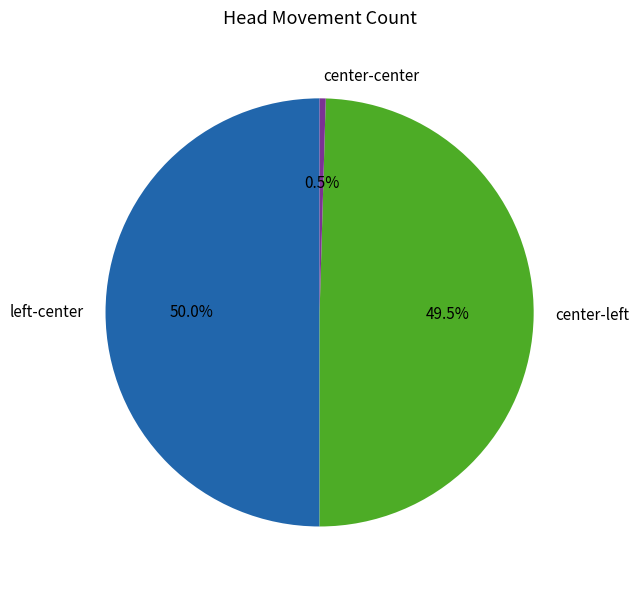

Which category has the smallest portion of the pie?

center-center